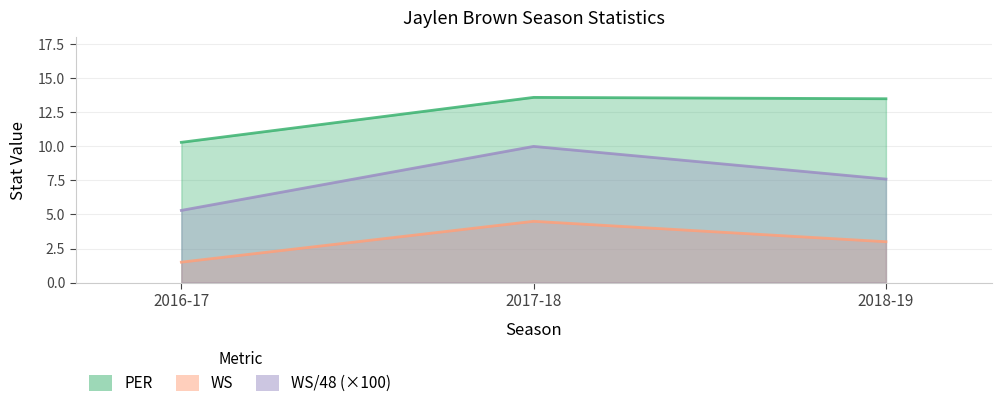

What is the spread (max minus min) of values at 2017-18?

9.1